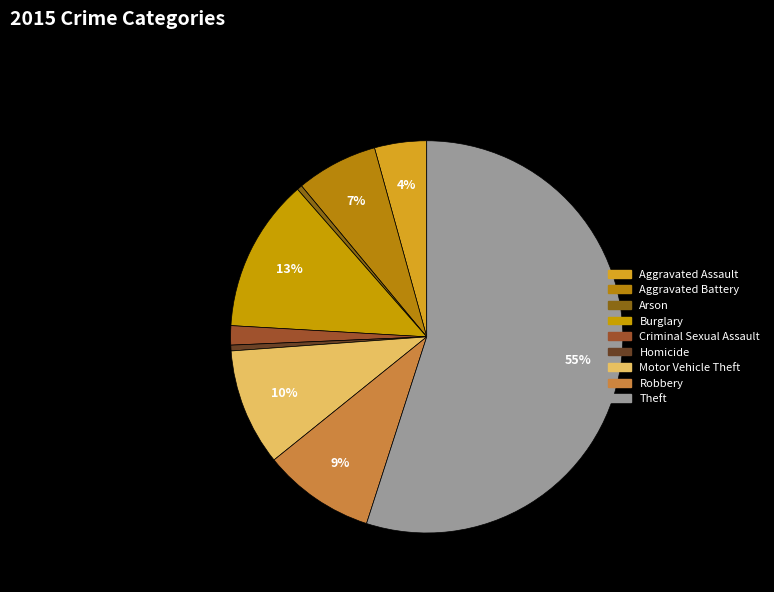

Which has a higher value, Theft or Robbery?

Theft